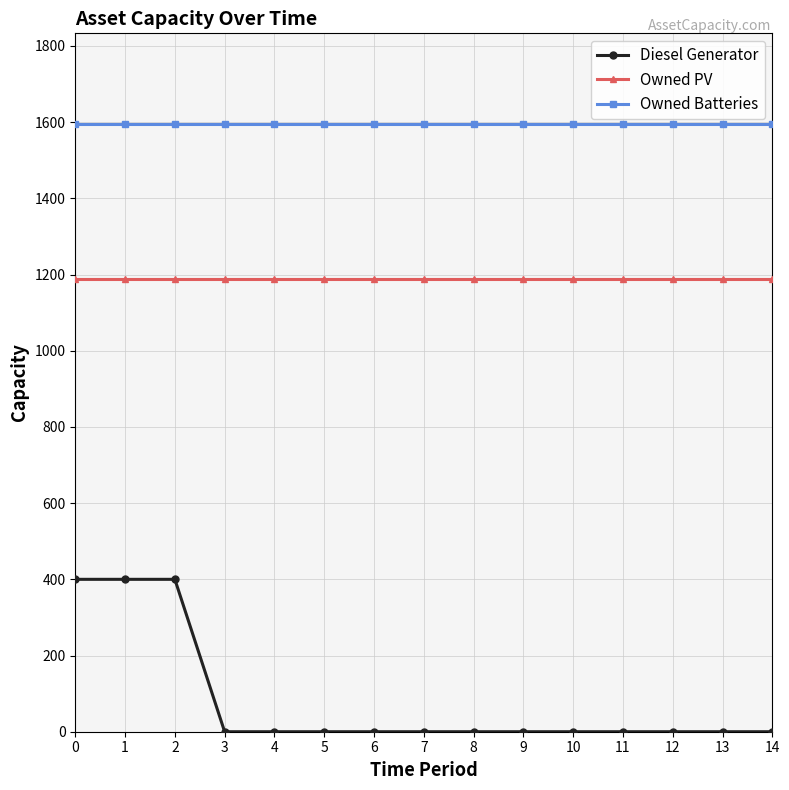

The value of Owned Batteries at 8 is 2765. True or false?

False